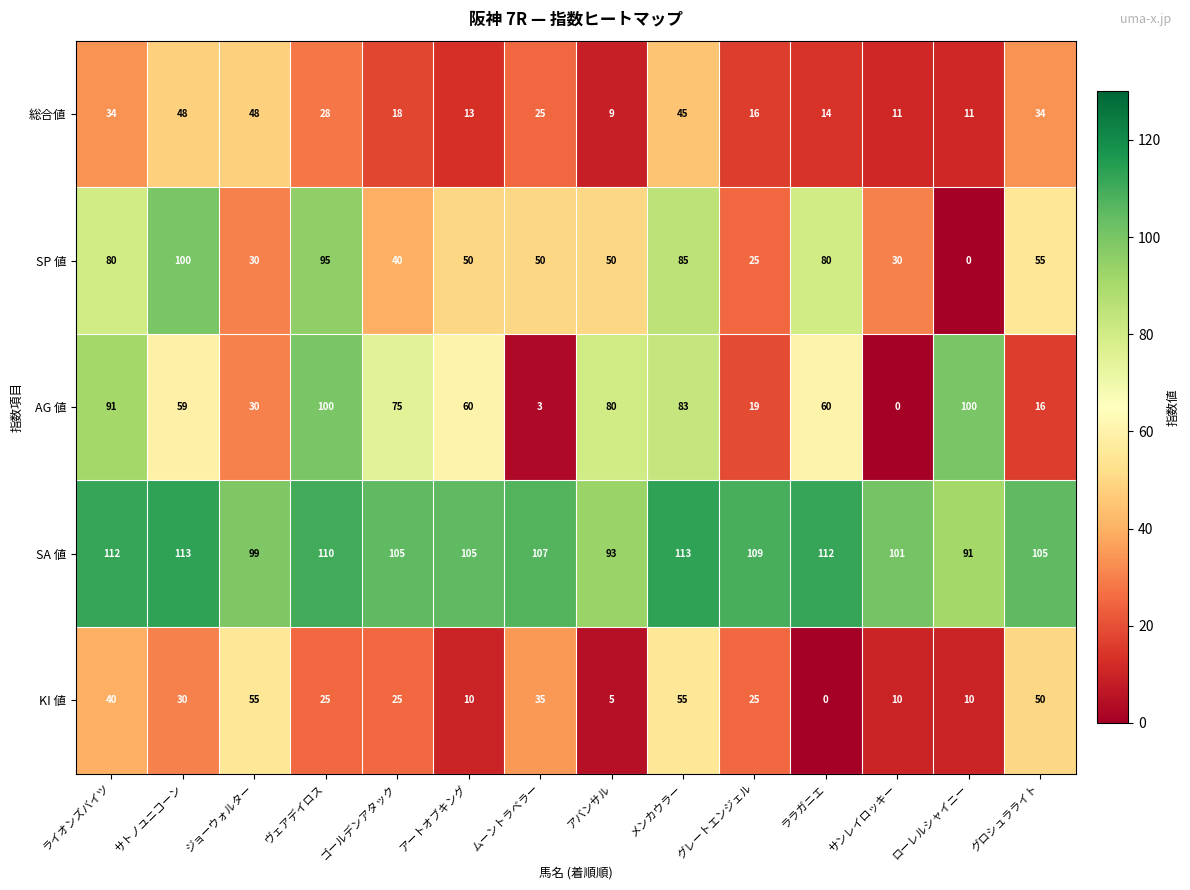

At which label is AG 値 closest to 50?

サトノユニコーン